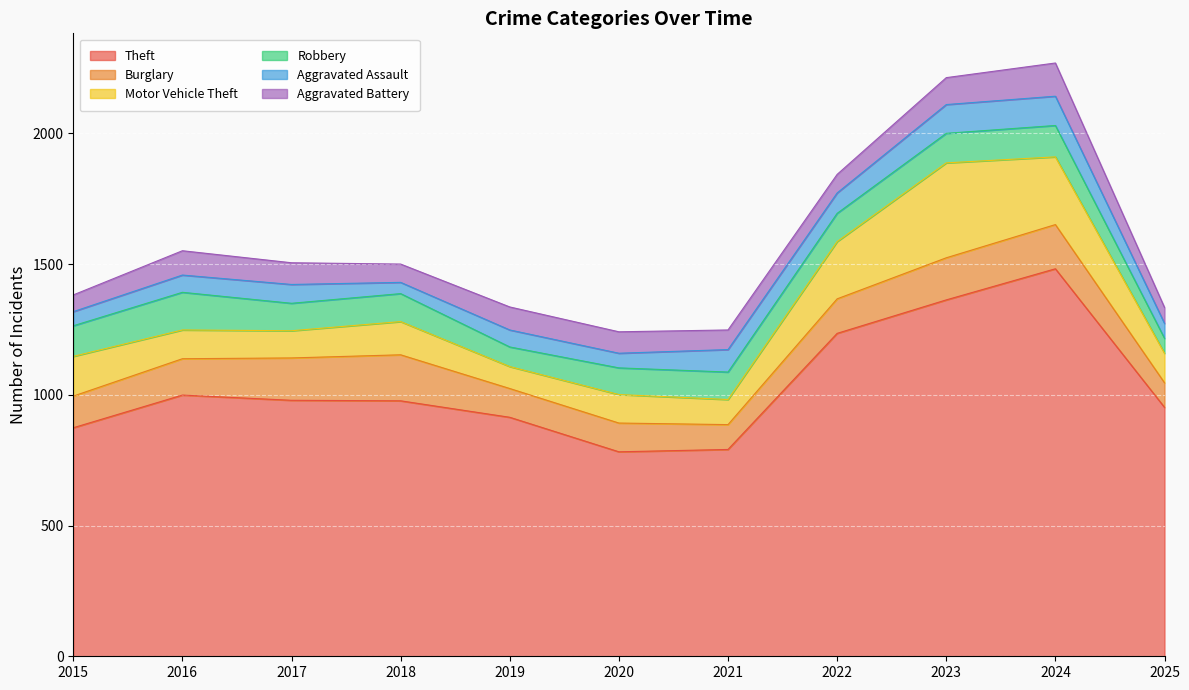

Where is Motor Vehicle Theft nearest to the value 223?

2022